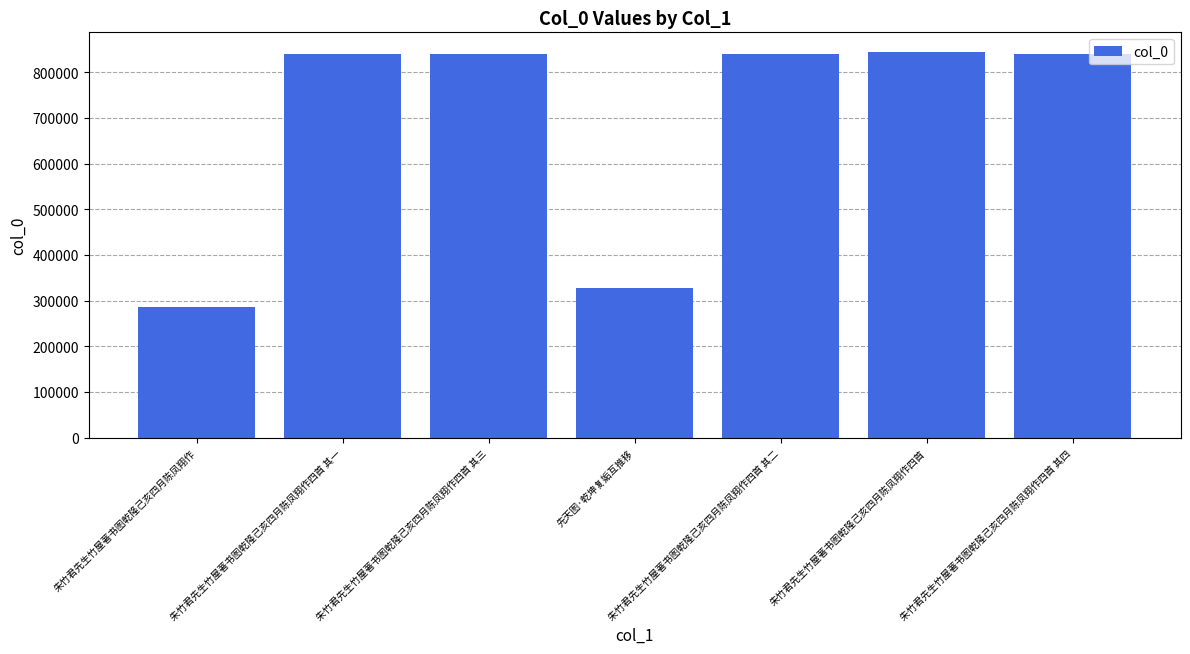

How many categories are shown in the chart?

7